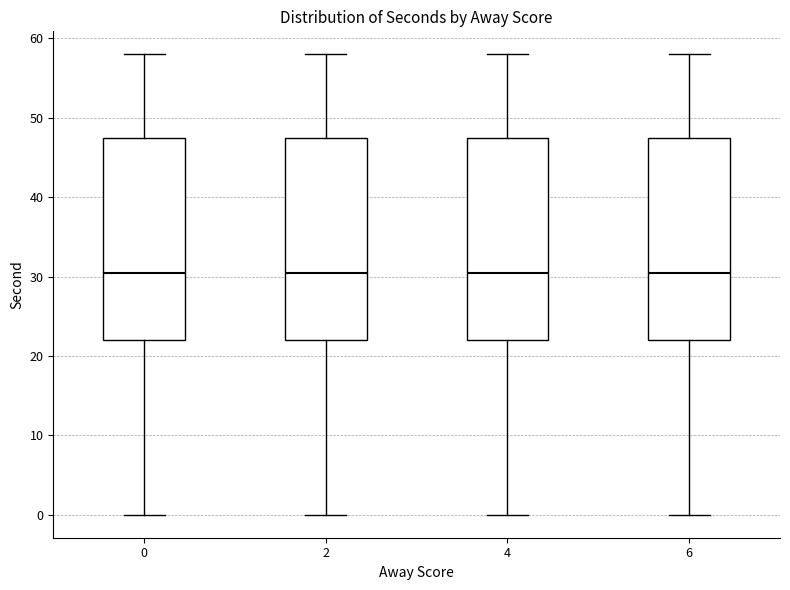

Reading left to right, transcribe this box plot: for each box, give where its median line is, the range the box spans, and where its two whiskers end, as read against the y-axis. The values are not printed on the chart, so give them approximately, as read against the axis.

0: median 31, box 22 to 48, whiskers 0 to 58
2: median 31, box 22 to 48, whiskers 0 to 58
4: median 31, box 22 to 48, whiskers 0 to 58
6: median 31, box 22 to 48, whiskers 0 to 58